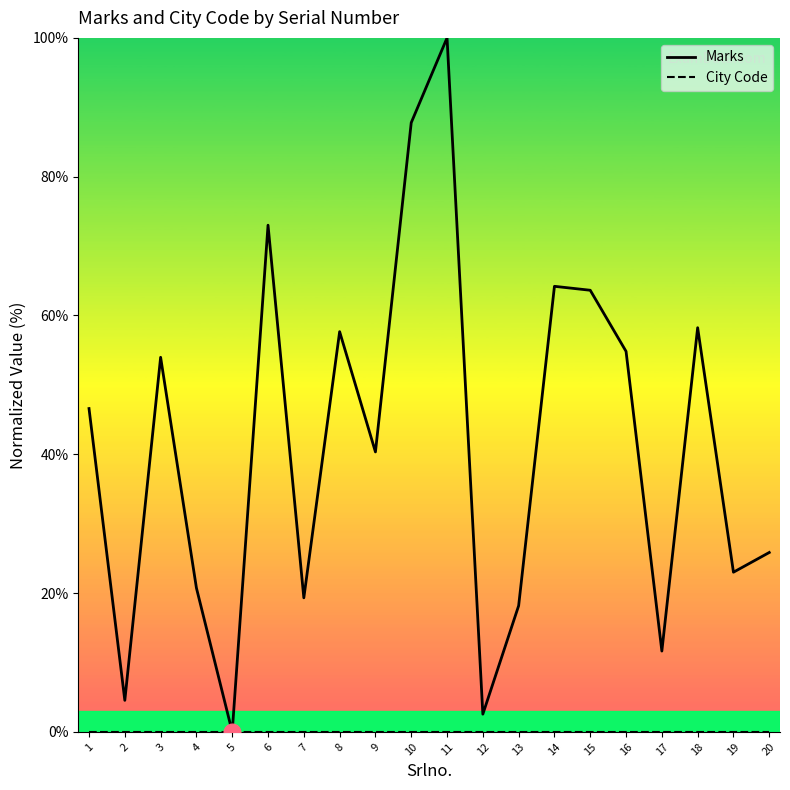

Between 1 and 7, which series saw the biggest shift?

Marks